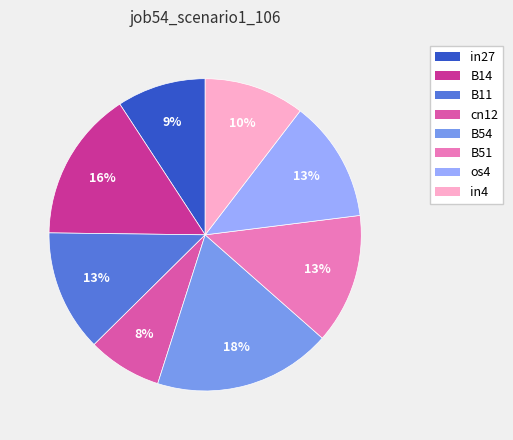

Is there a majority slice in this chart?

No